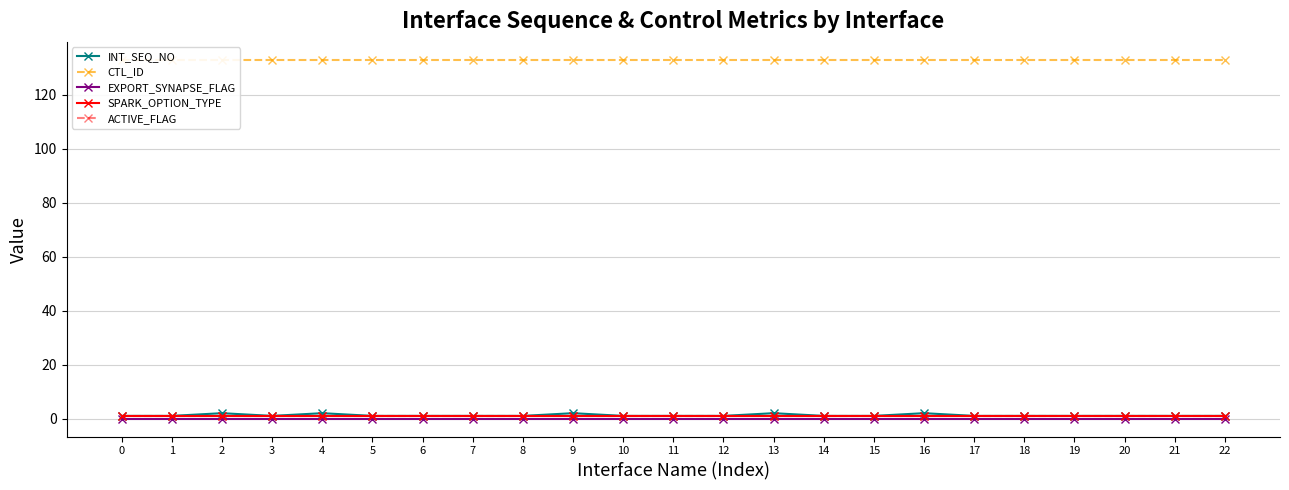

Reading right to left, list all the values displayed in this chart.

INT_SEQ_NO: 1	1	1	1	1	1	2	1	1	2	1	1	1	2	1	1	1	1	2	1	2	1	1
CTL_ID: 133	133	133	133	133	133	133	133	133	133	133	133	133	133	133	133	133	133	133	133	133	133	133
EXPORT_SYNAPSE_FLAG: 0	0	0	0	0	0	0	0	0	0	0	0	0	0	0	0	0	0	0	0	0	0	0
SPARK_OPTION_TYPE: 1	1	1	1	1	1	1	1	1	1	1	1	1	1	1	1	1	1	1	1	1	1	1
ACTIVE_FLAG: 1	1	1	1	1	1	1	1	1	1	1	1	1	1	1	1	1	1	1	1	1	1	1